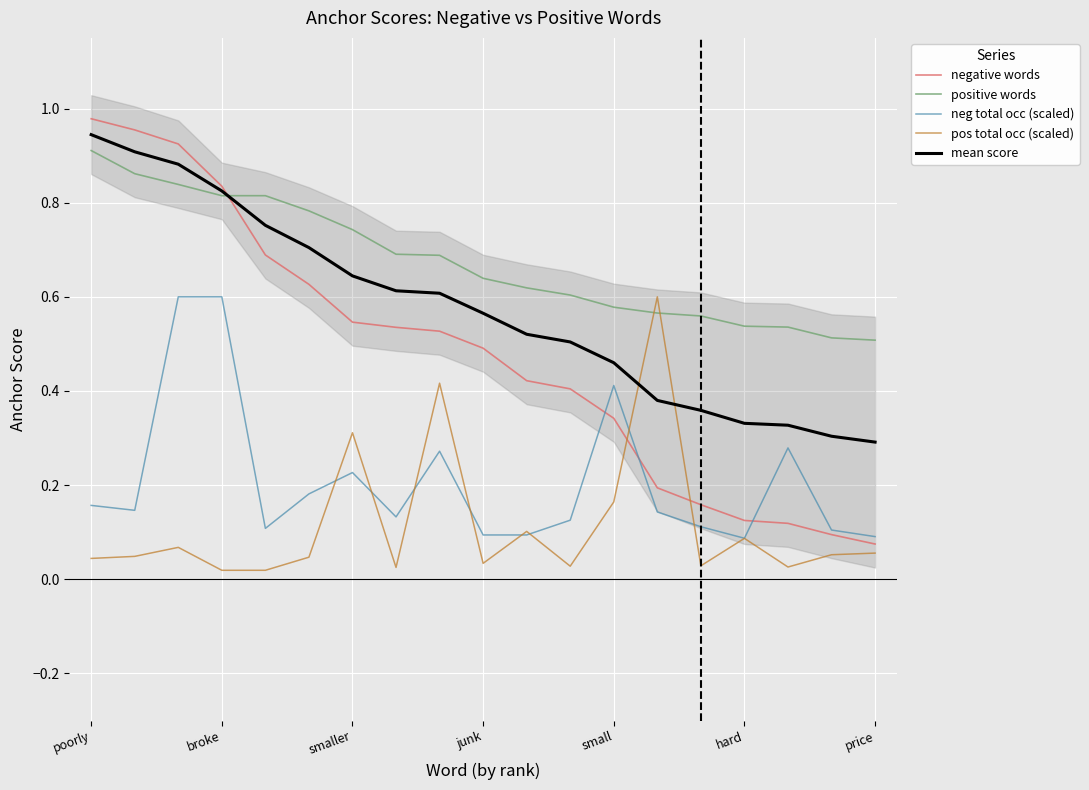

True or false: positive words has a value of 0.9 at poorly.

True